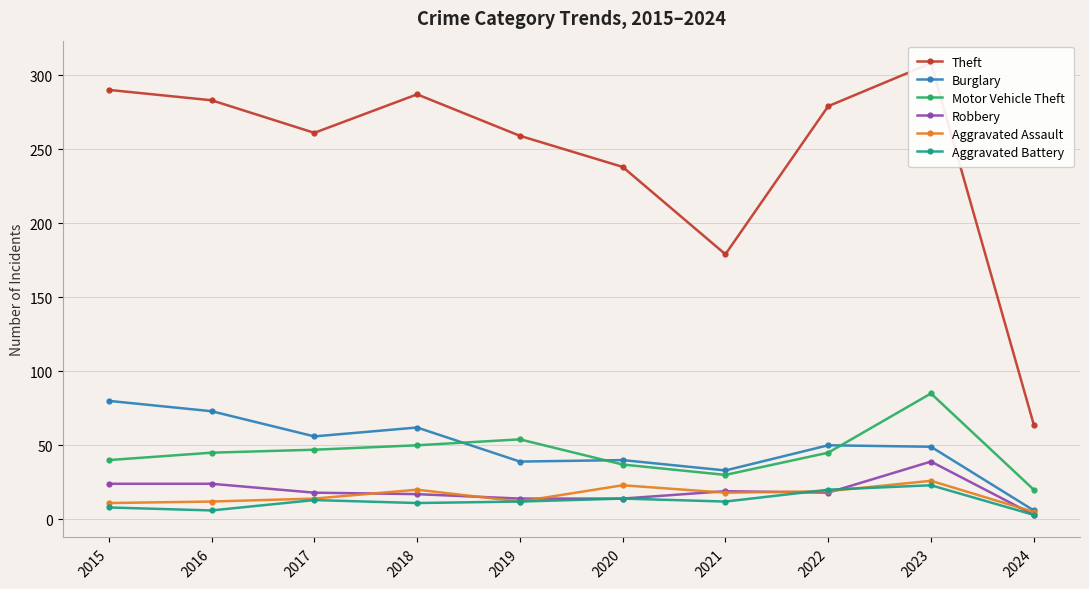

What is the value of the Aggravated Battery point at the 10th from the left?

3